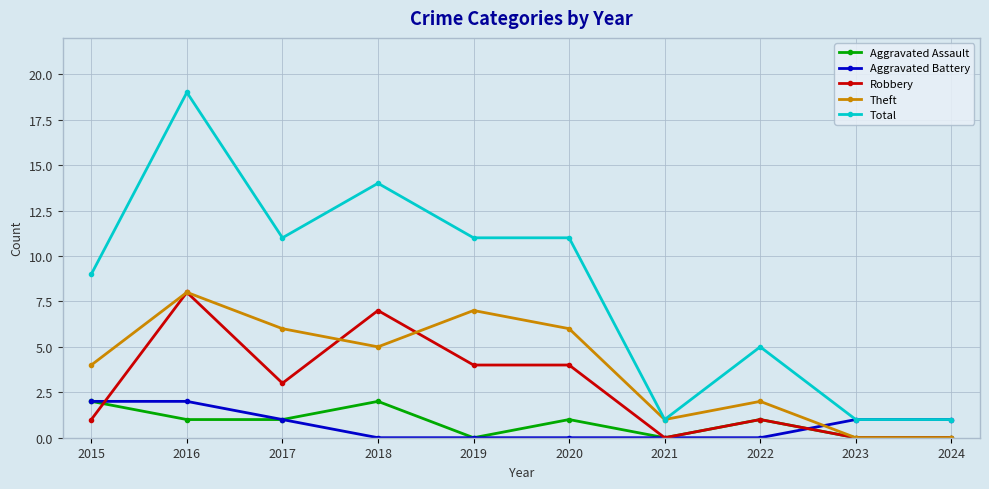

What is the greatest value displayed?

19